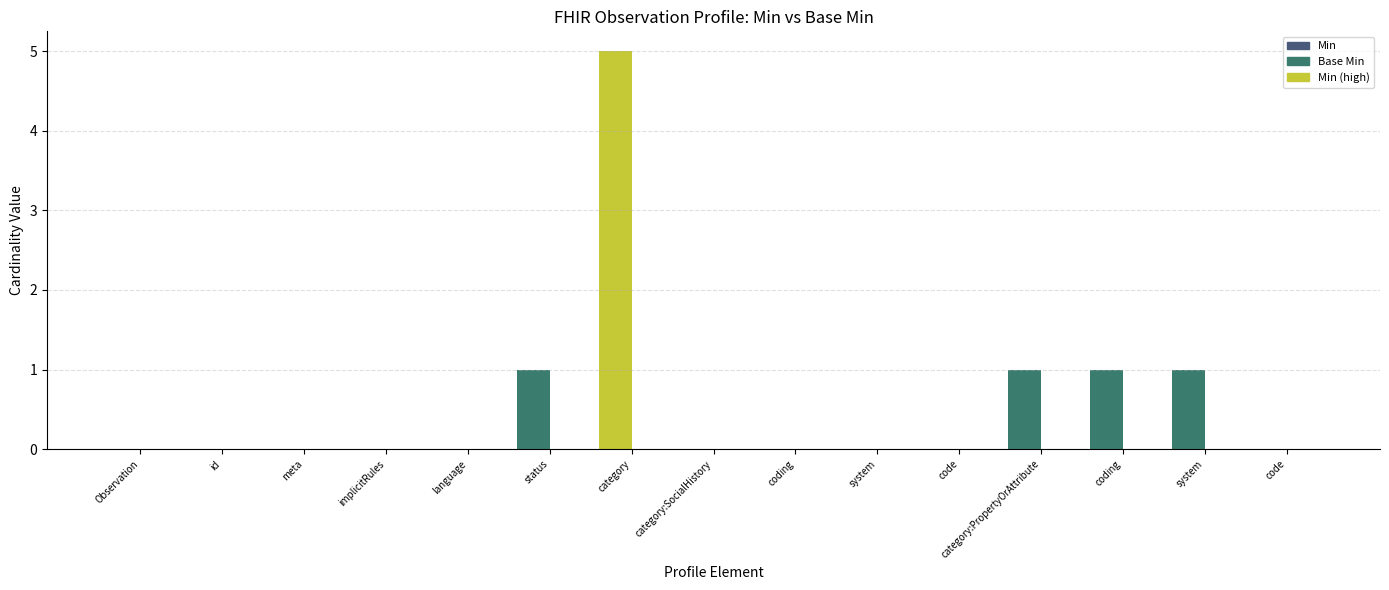

How many series are shown in this chart?

1